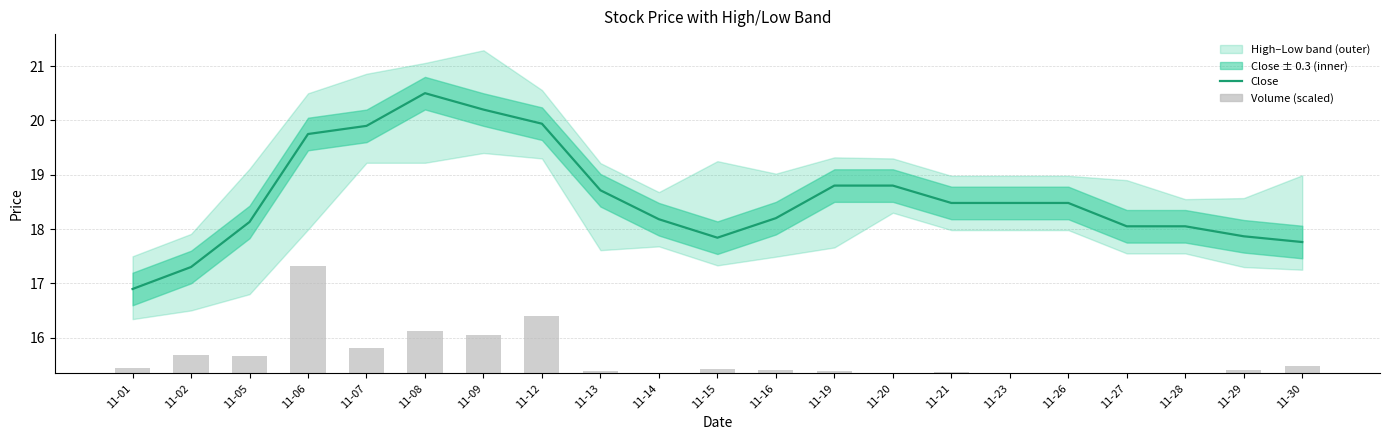

How many groups of bars are there?

21